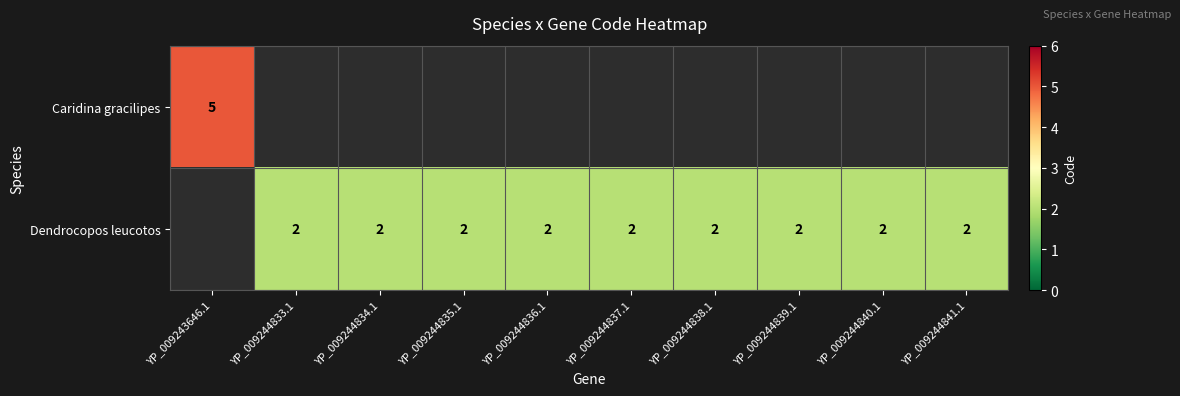

The value of Dendrocopos leucotos at YP_009244838.1 is 3.1. True or false?

False